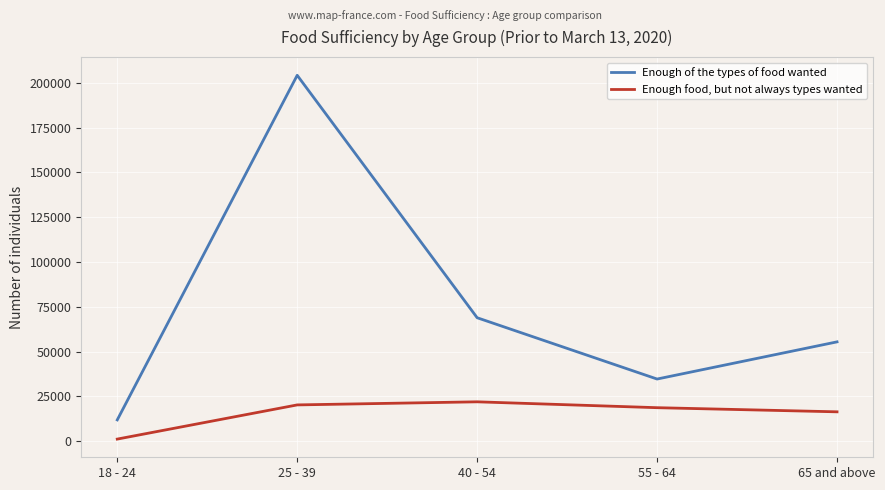

Reading left to right, list all the values displayed in this chart.

Enough of the types of food wanted: 18 - 24=11851	25 - 39=204280	40 - 54=68894	55 - 64=34666	65 and above=55421
Enough food, but not always types wanted: 18 - 24=1131	25 - 39=20216	40 - 54=21943	55 - 64=18664	65 and above=16355